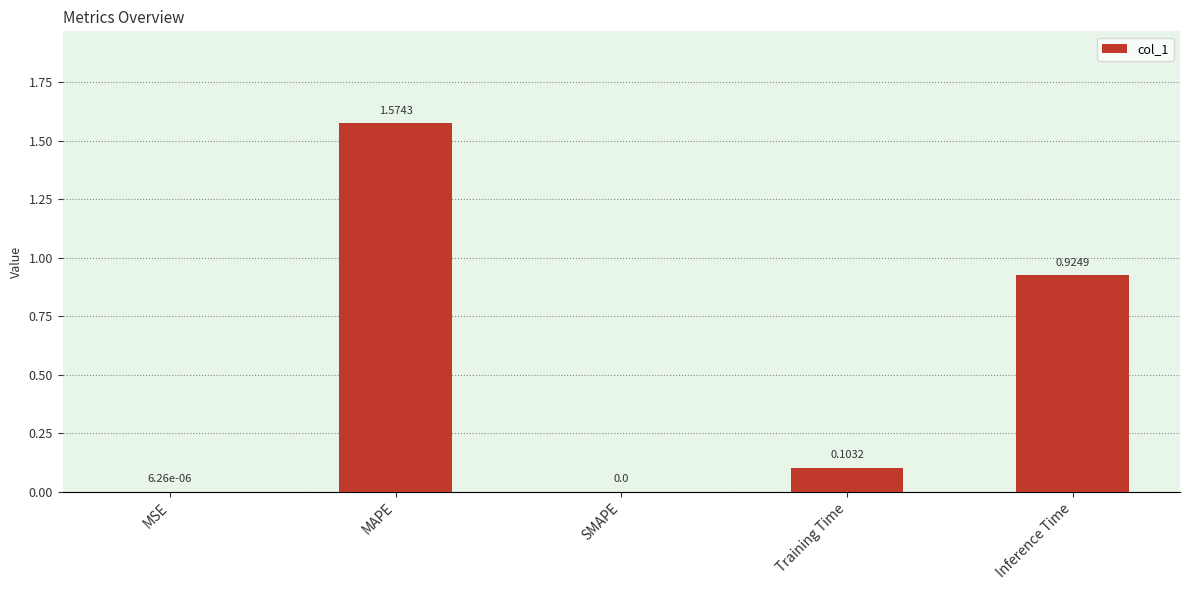

At which category does the chart reach its peak across all series?

MAPE